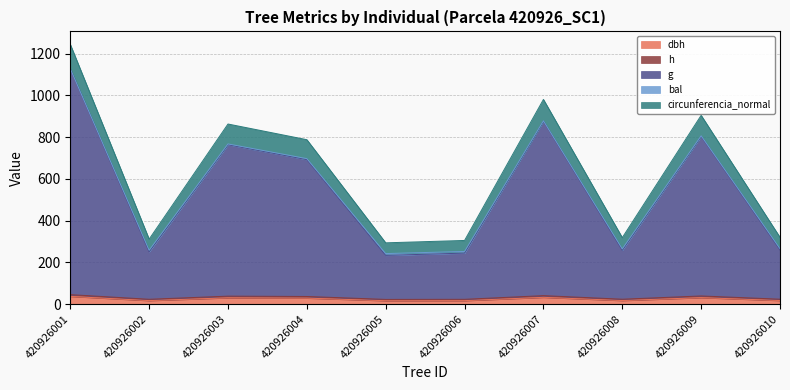

Does the chart display data point markers on the line(s)?

No